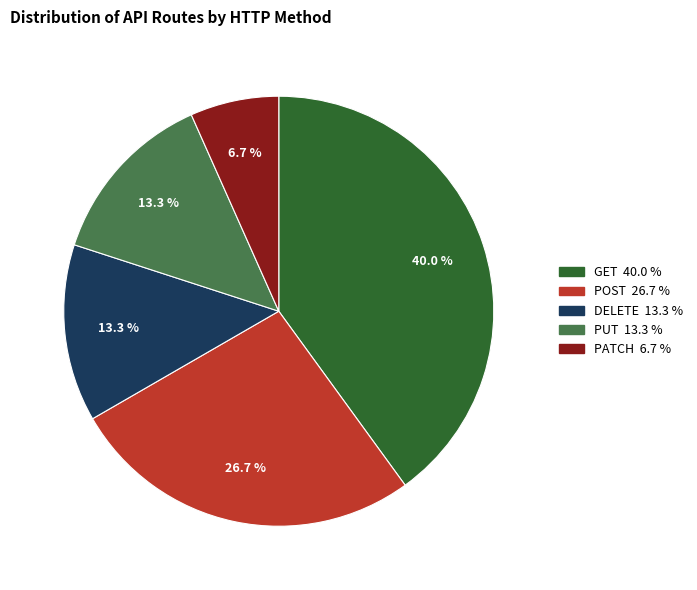

Does any single category account for the majority?

No